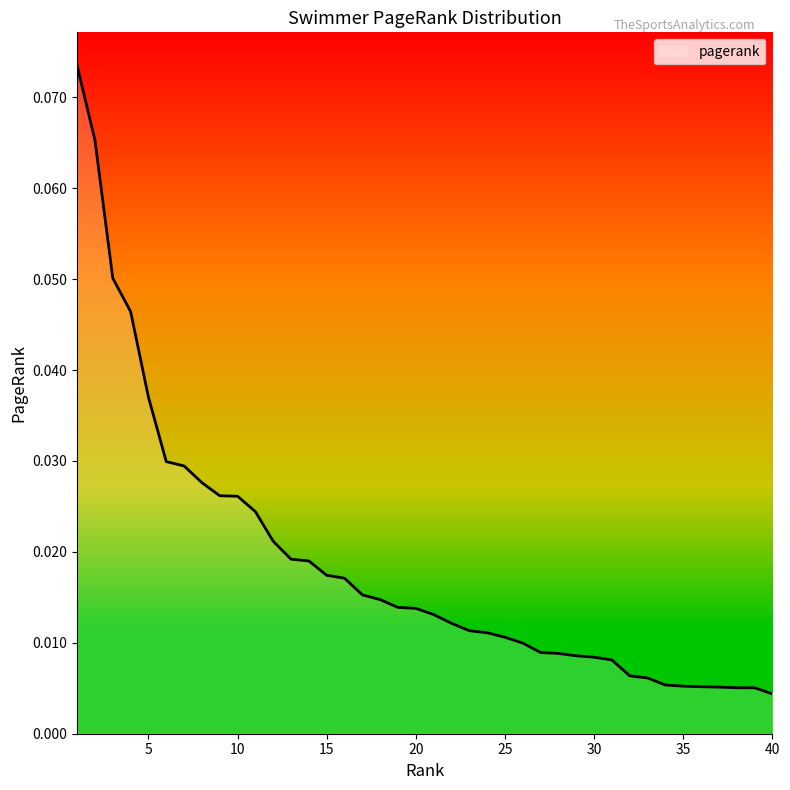

Reading left to right, transcribe all the data shown in this chart.

1=0.1	2=0.1	3=0.1	4=0.0	5=0.0	6=0.0	7=0.0	8=0.0	9=0.0	10=0.0	11=0.0	12=0.0	13=0.0	14=0.0	15=0.0	16=0.0	17=0.0	18=0.0	19=0.0	20=0.0	21=0.0	22=0.0	23=0.0	24=0.0	25=0.0	26=0.0	27=0.0	28=0.0	29=0.0	30=0.0	31=0.0	32=0.0	33=0.0	34=0.0	35=0.0	36=0.0	37=0.0	38=0.0	39=0.0	40=0.0